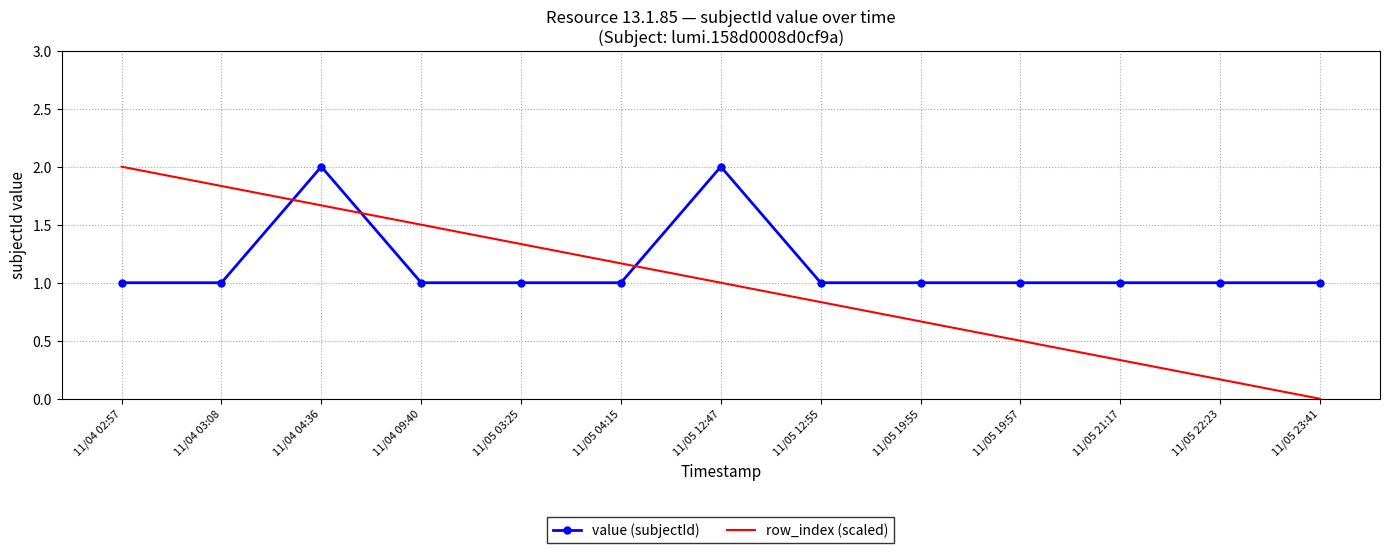

List the series in order of their overall mean, highest first.

value (subjectId), row_index (scaled)